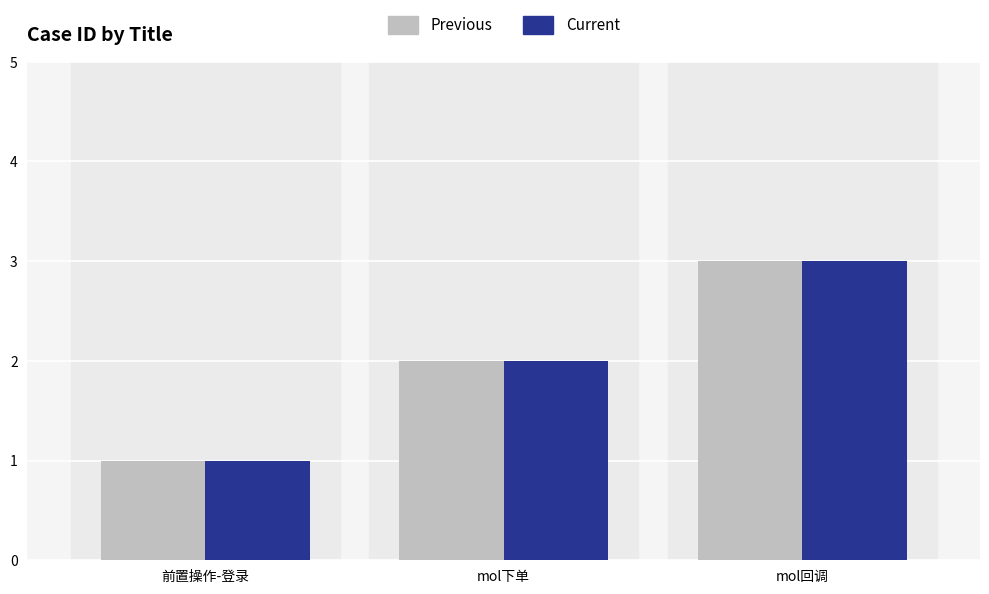

What is the difference between the Previous values at mol回调 and 前置操作-登录?

2